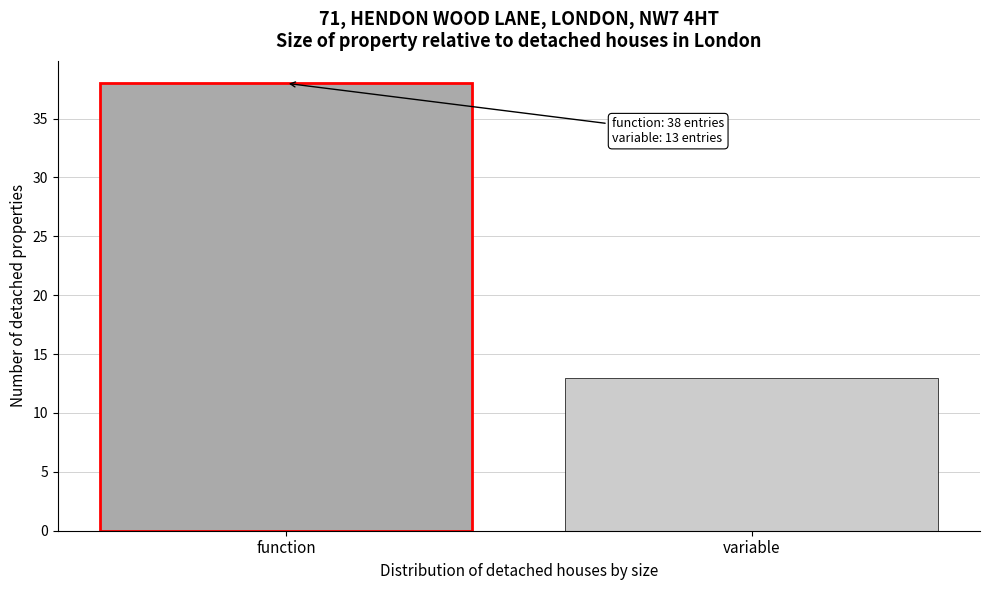

Reading left to right, what are all the values shown in this chart?

38	13